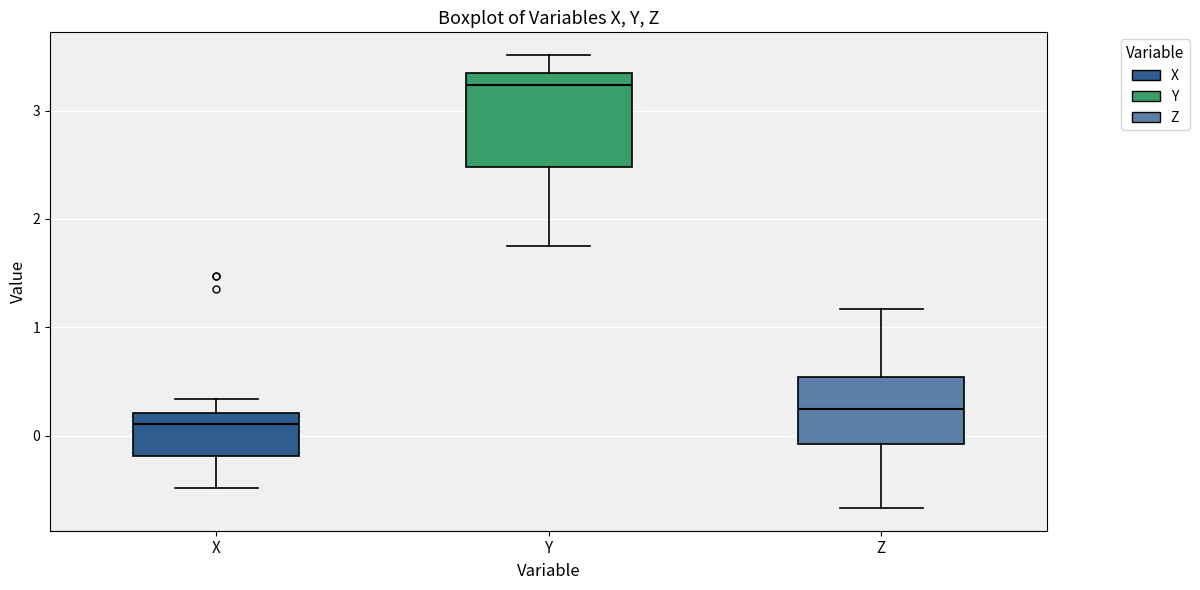

Which box is the tallest, from its lower edge to its upper edge?

Y